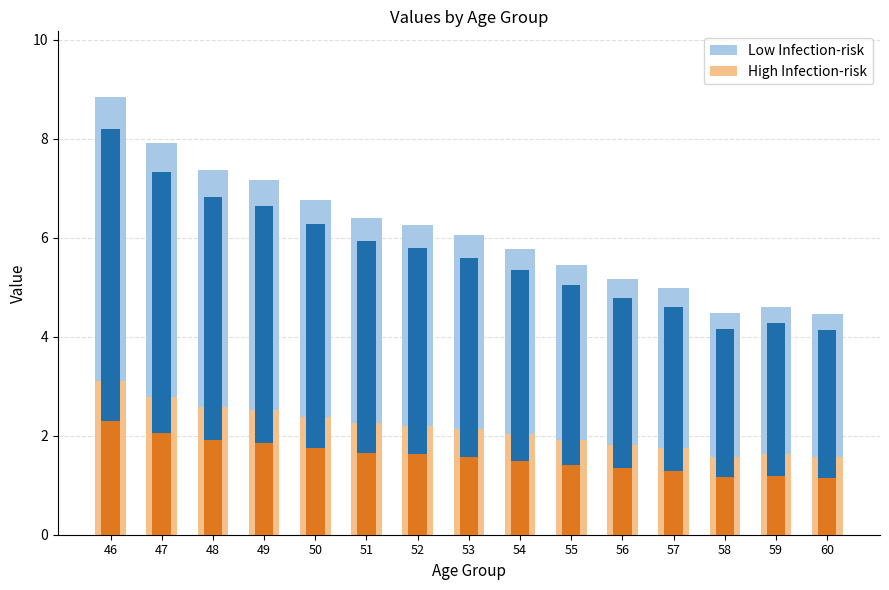

Which series has the largest total across all categories?

Low Infection-risk